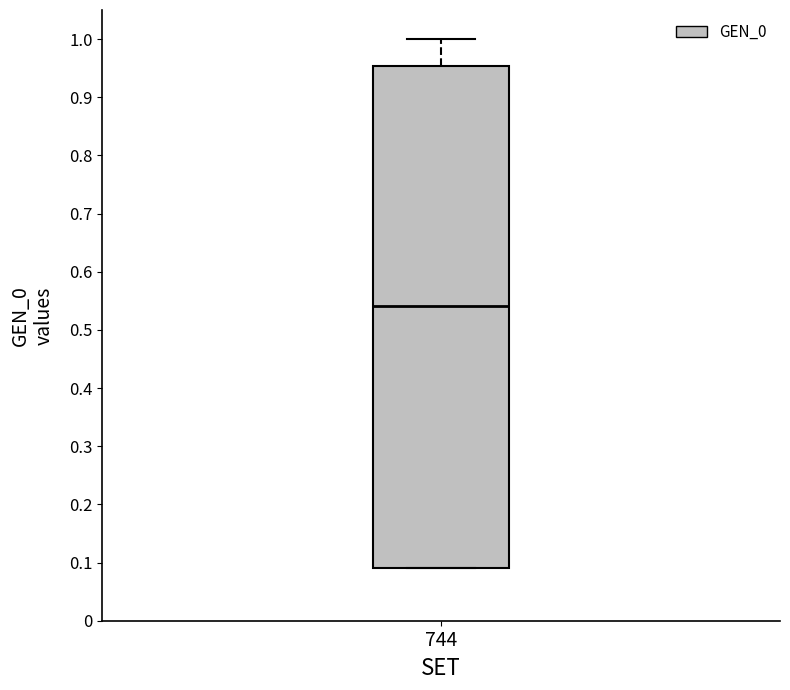

Transcribe this box plot: give where the median line is, the range the box spans, and where the two whiskers end, as read against the y-axis. The values are not printed on the chart, so give them approximately, as read against the axis.

median 0.54, box 0.09 to 0.95, whiskers 0.09 to 1.00